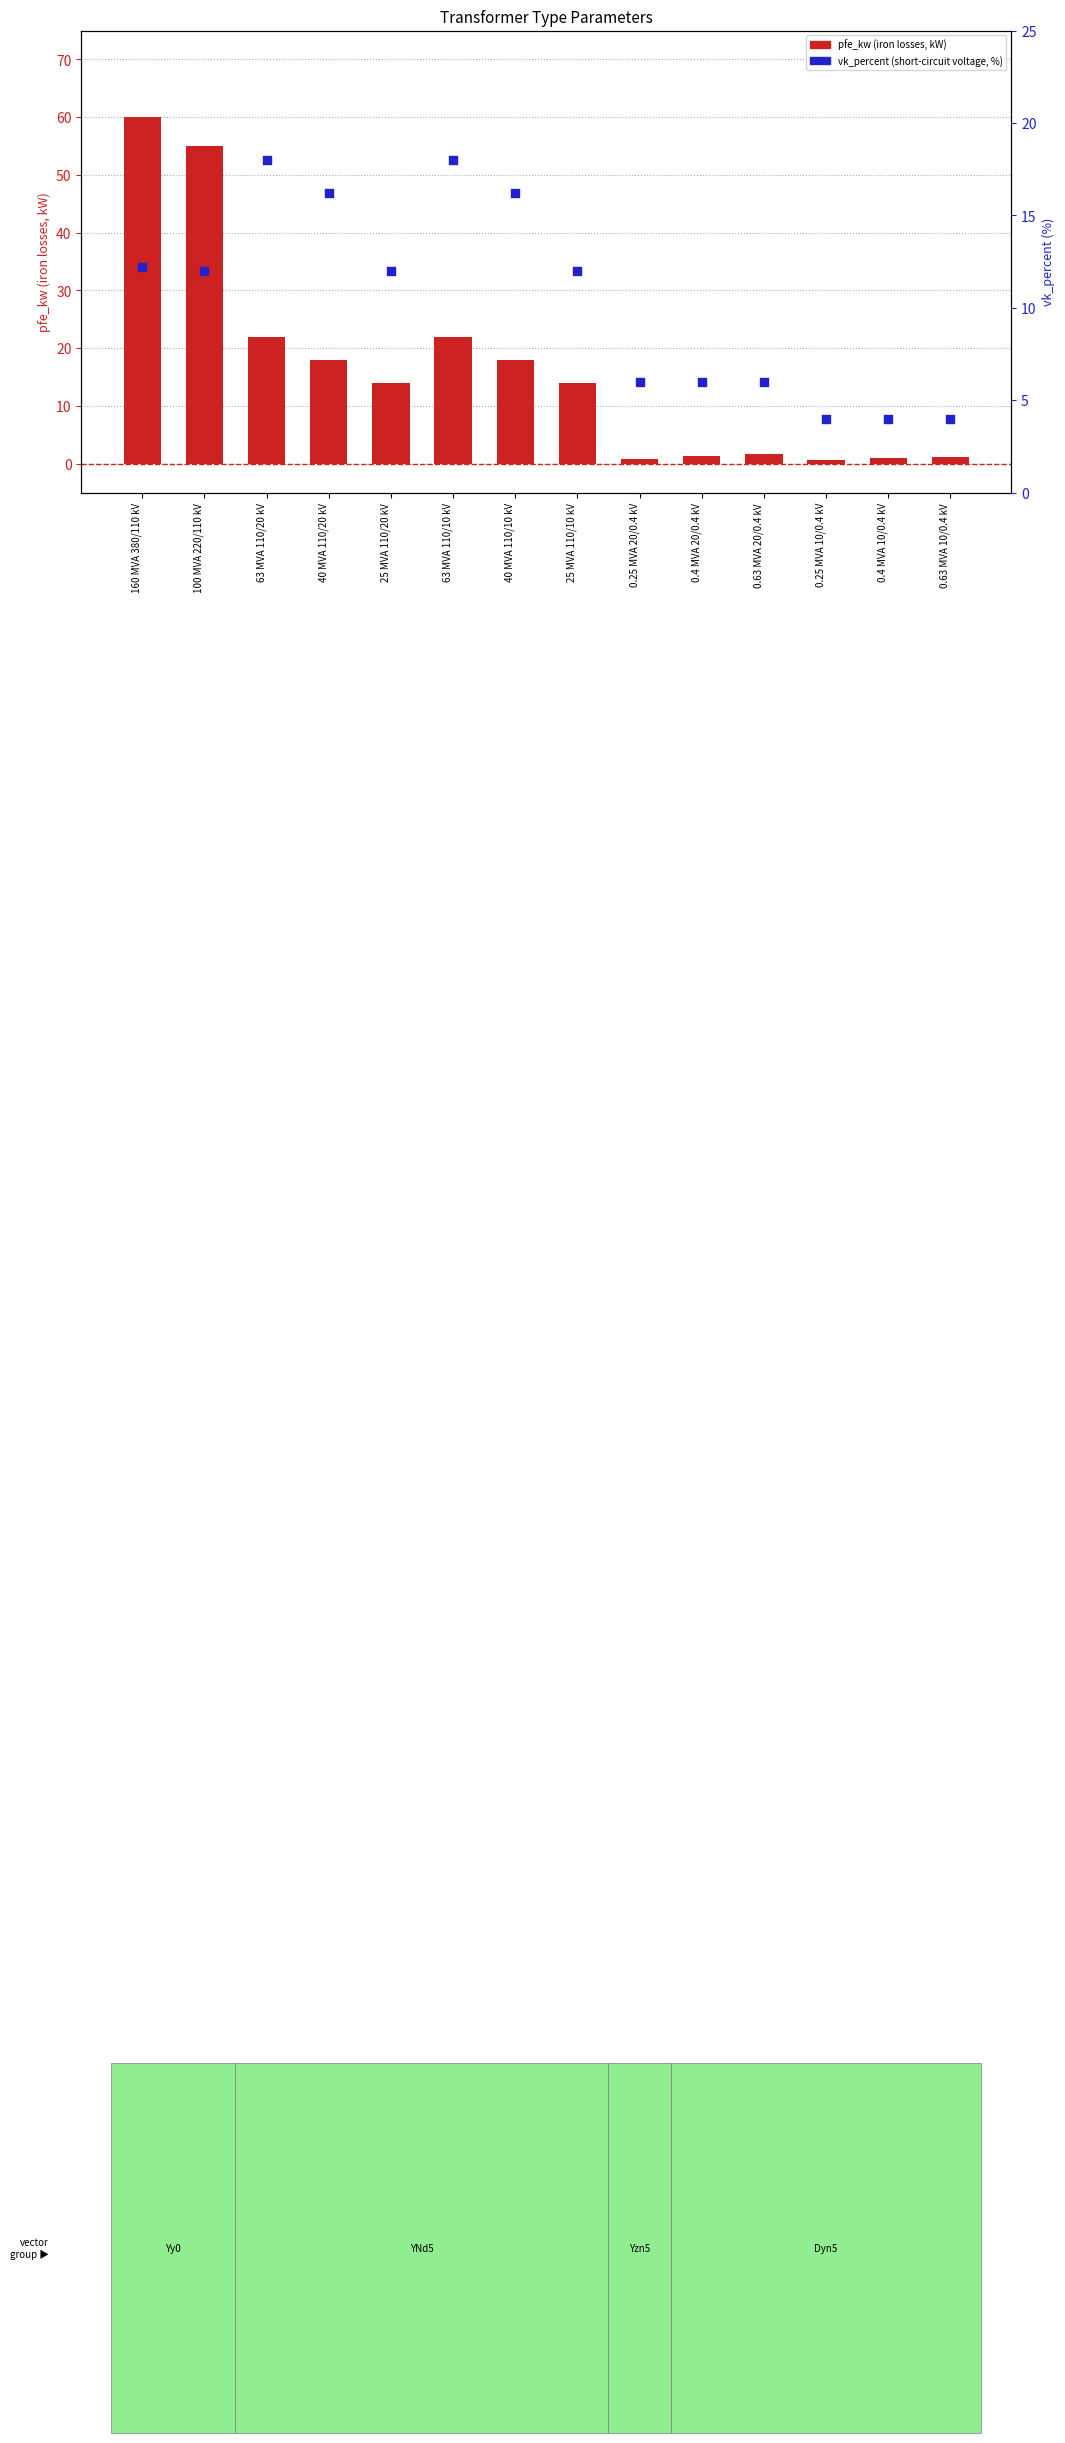

At how many categories does at least one series exceed 57?

1